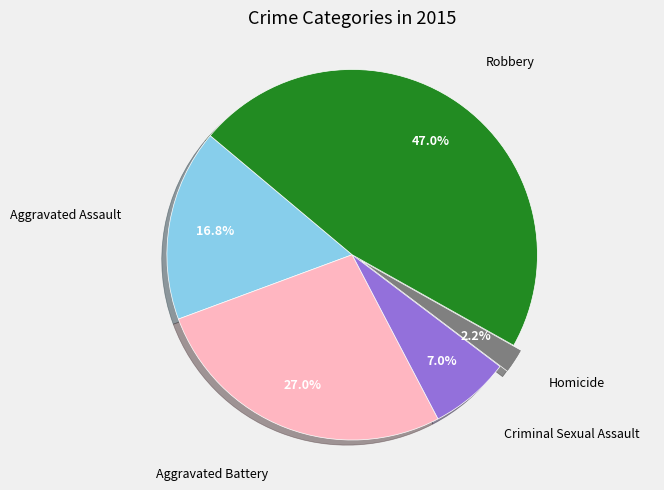

How many slices are in this pie chart?

5